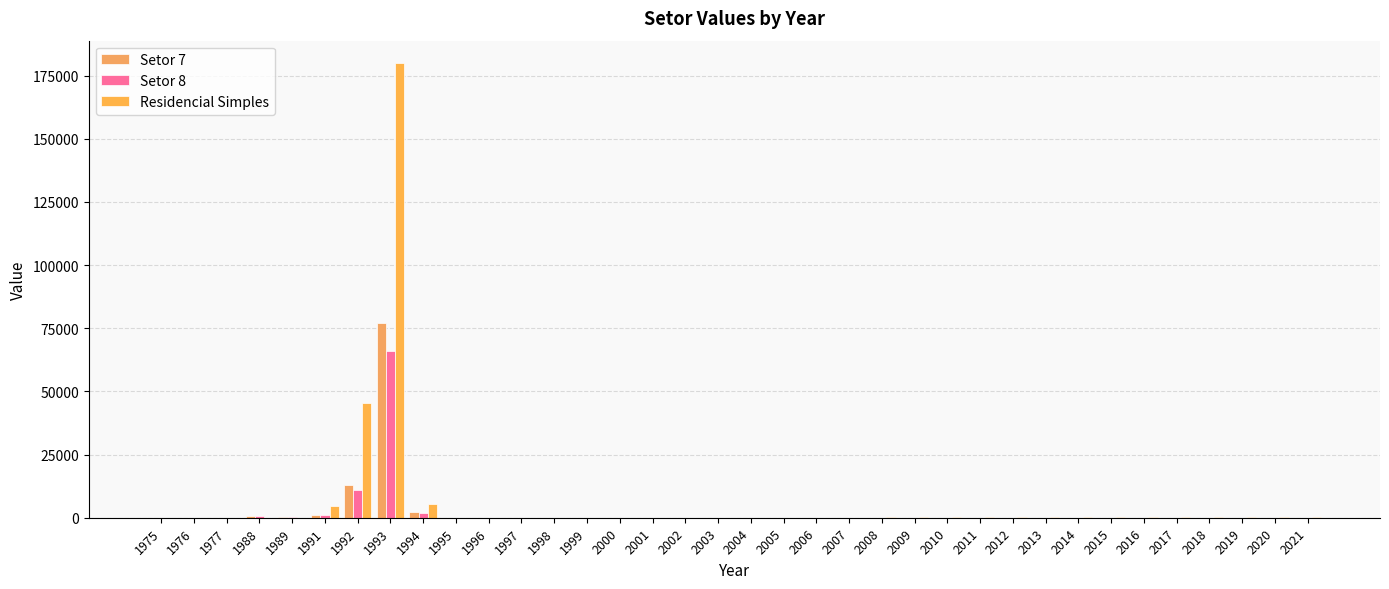

How many data points in Setor 7 are above 43?

18